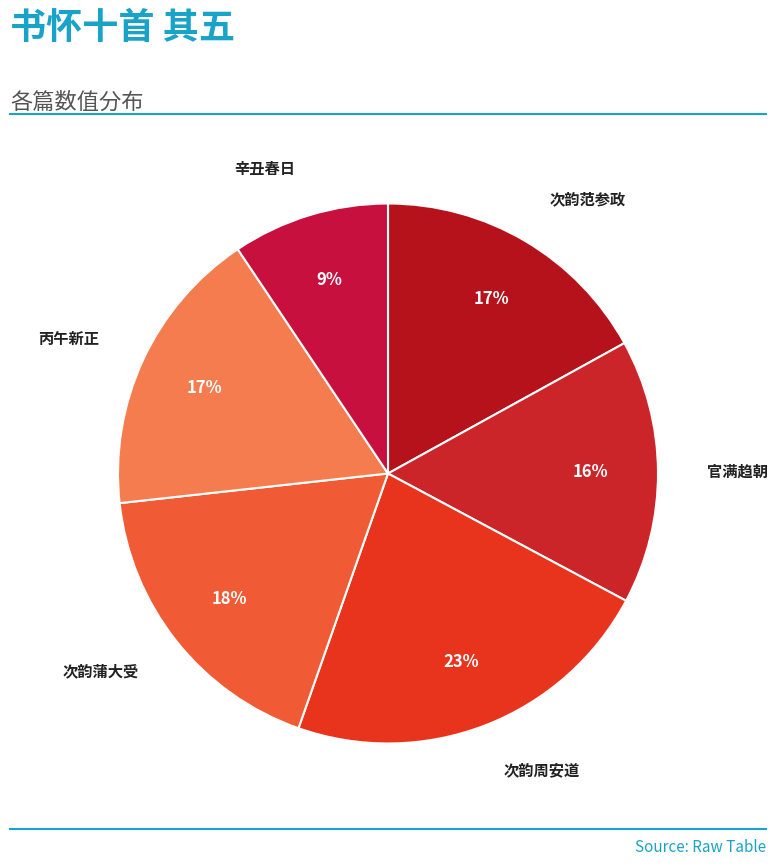

How many segments does this pie chart have?

6